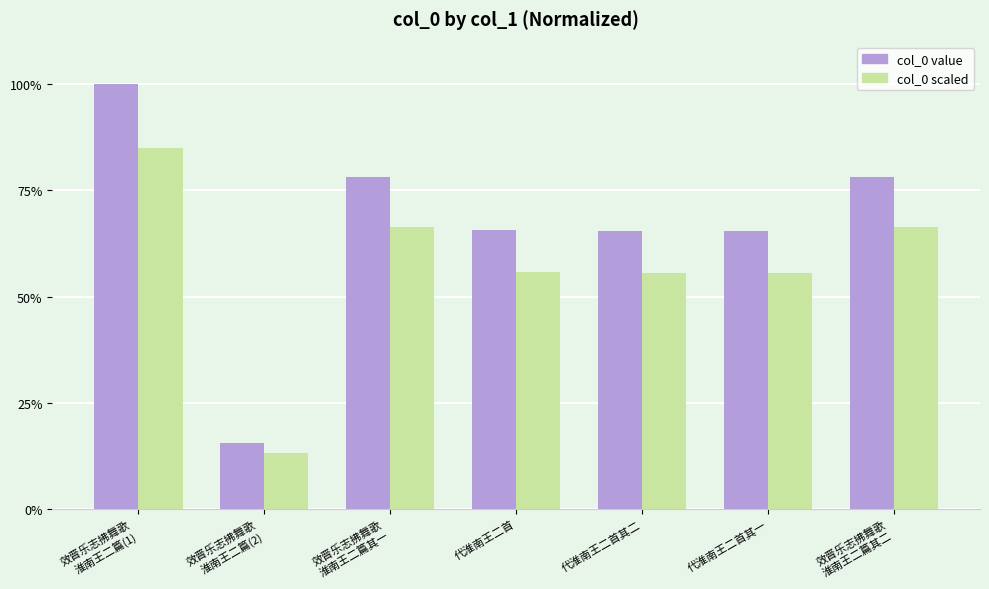

What position from the left is 代淮南王二首?

4